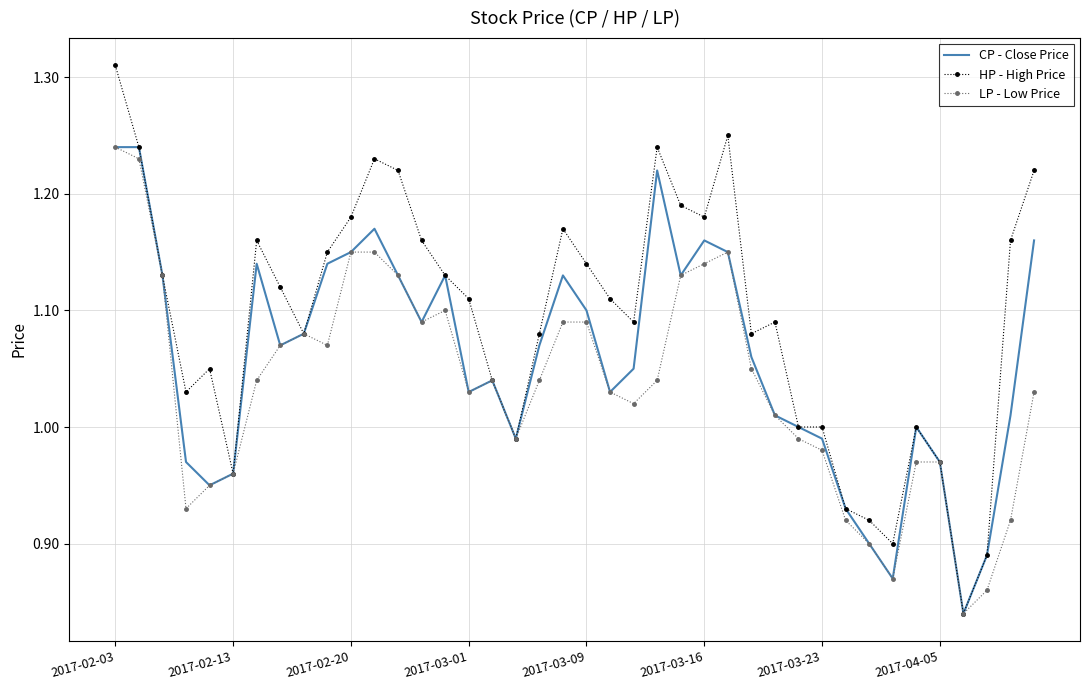

Which series has the largest range (max minus min)?

HP - High Price